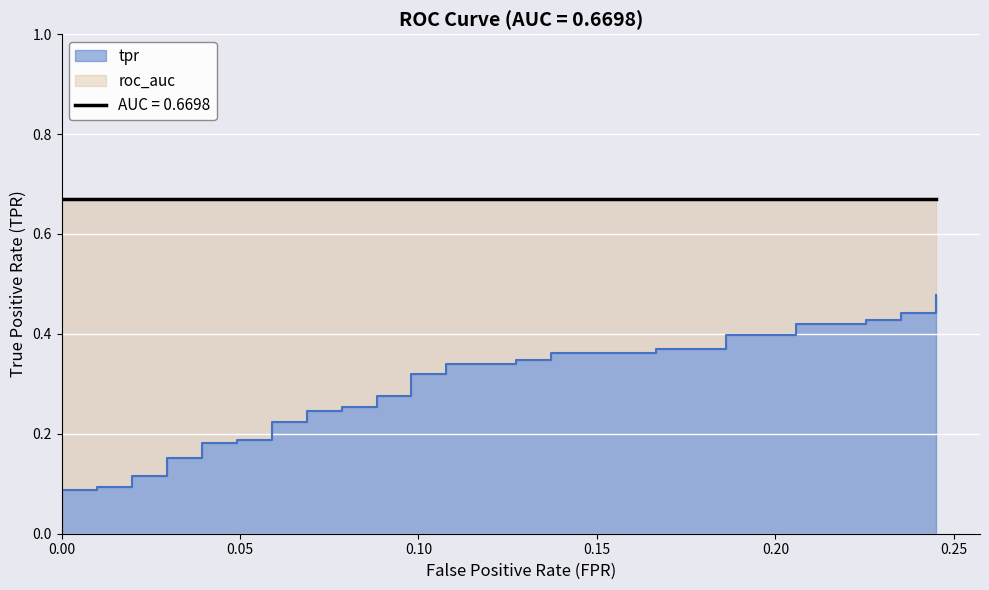

The value at 34 is 0.4. True or false?

True